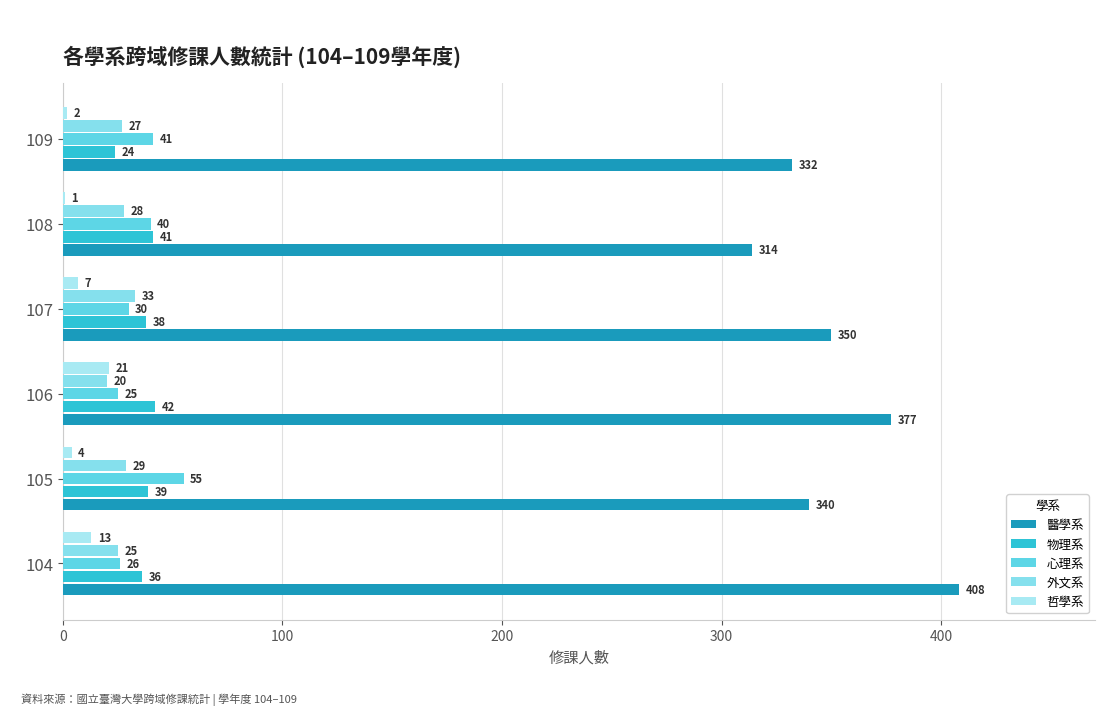

How many categories are shown in the chart?

6